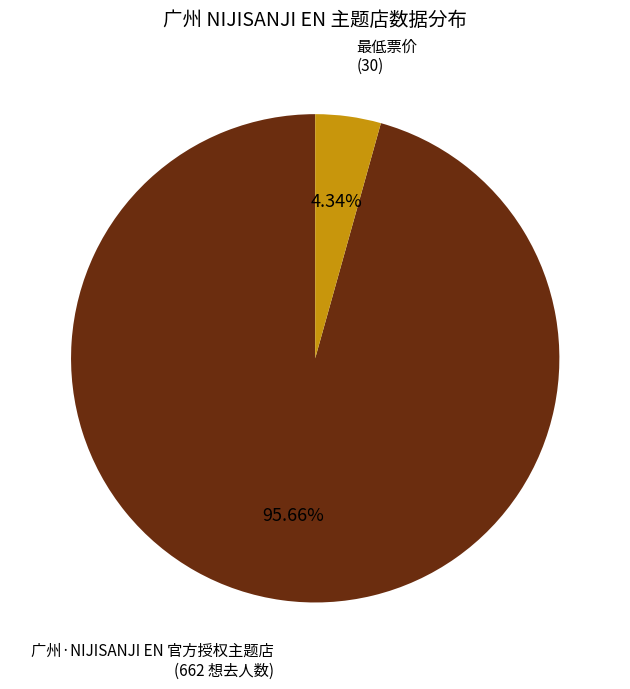

Does any single category account for the majority?

Yes